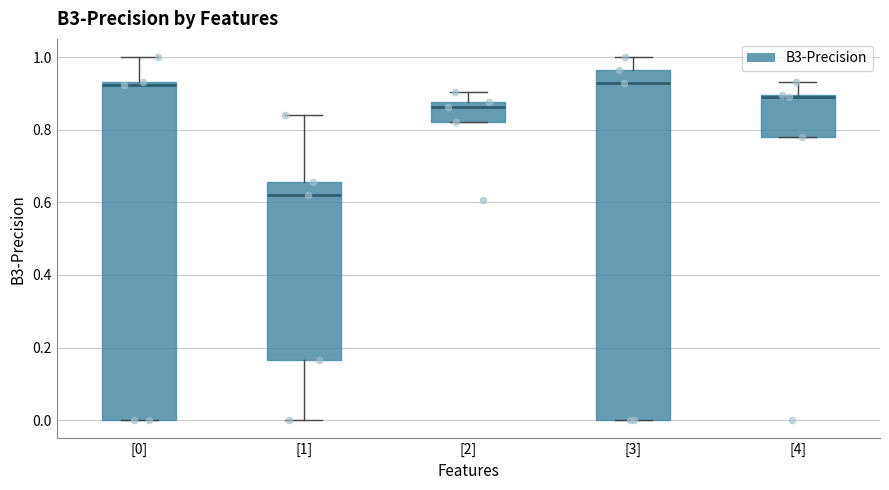

Which box has the lowest median line?

[1]